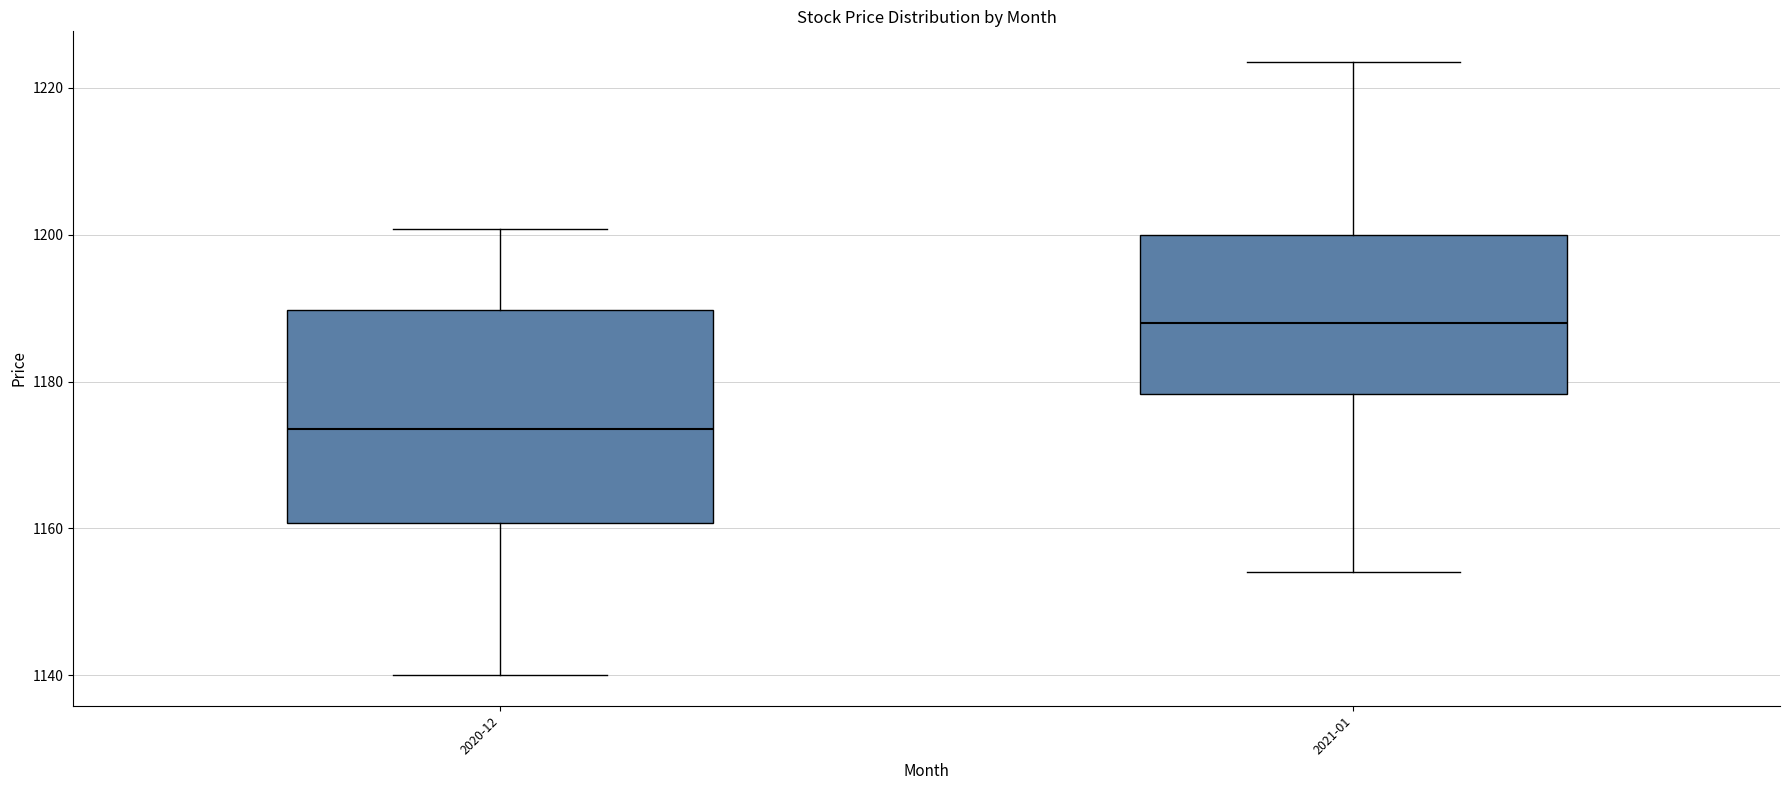

Reading left to right, transcribe this box plot: for each box, give where its median line is, the range the box spans, and where its two whiskers end, as read against the y-axis. The values are not printed on the chart, so give them approximately, as read against the axis.

2020-12: median 1174, box 1160 to 1190, whiskers 1140 to 1200
2021-01: median 1188, box 1178 to 1200, whiskers 1154 to 1224